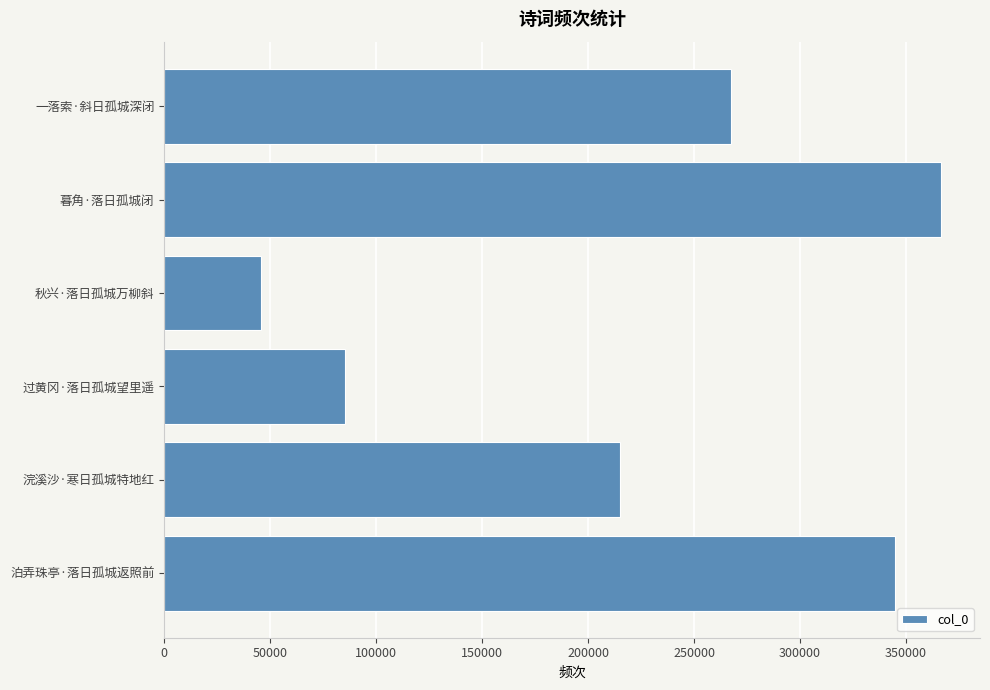

What is the change in value from 过黄冈·落日孤城望里遥 to 泊弄珠亭·落日孤城返照前?

+259286